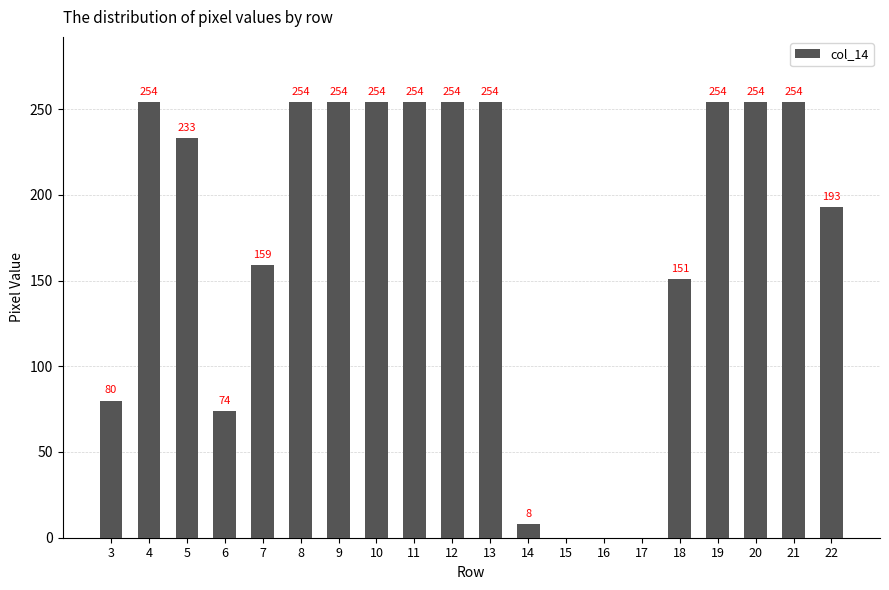

True or false: the data shows 193 at 22.

True